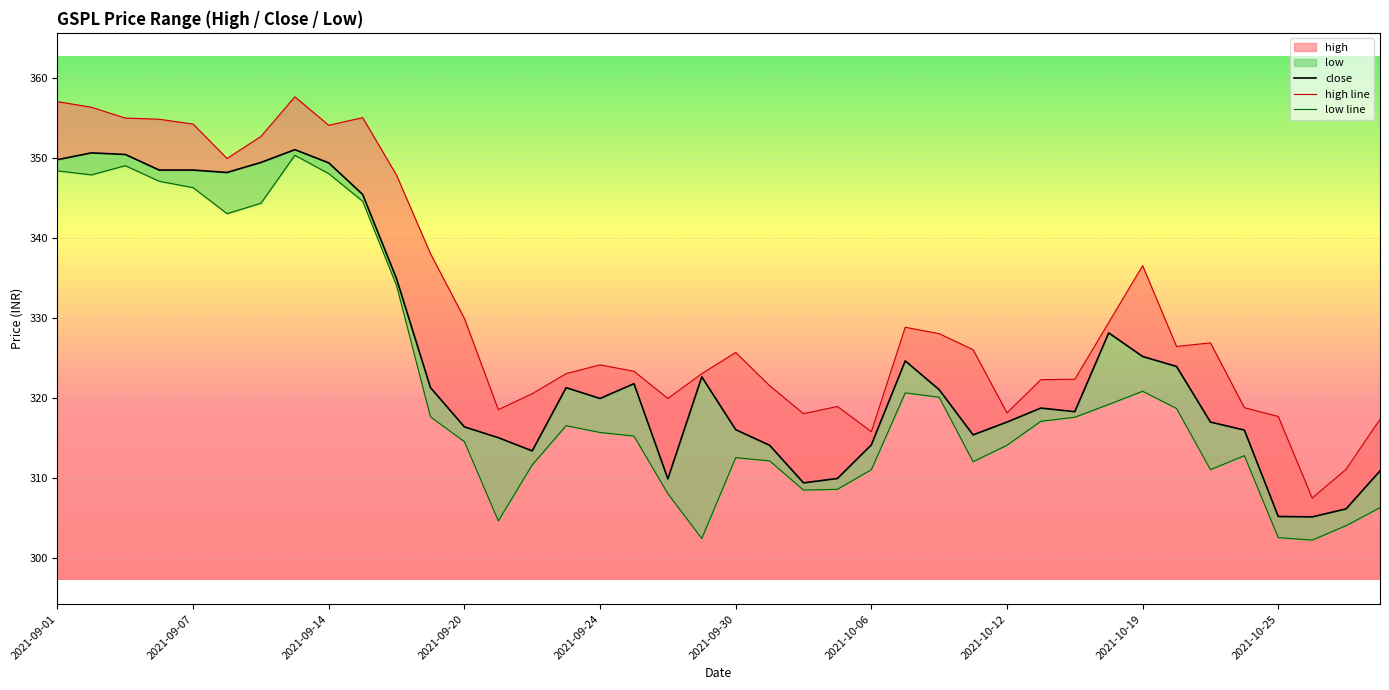

True or false: close and low line intersect in this chart.

False